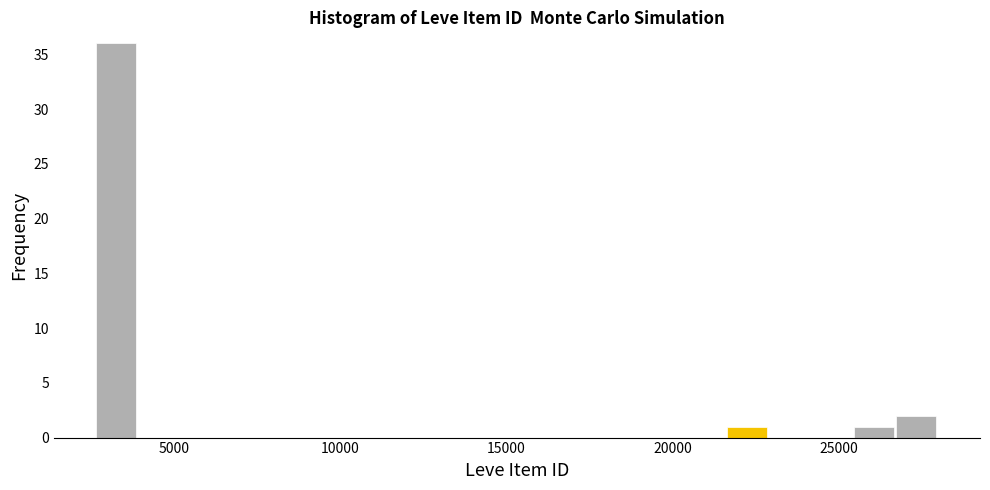

Read against the x-axis, roughly where is the centre of the tallest bar?

3500